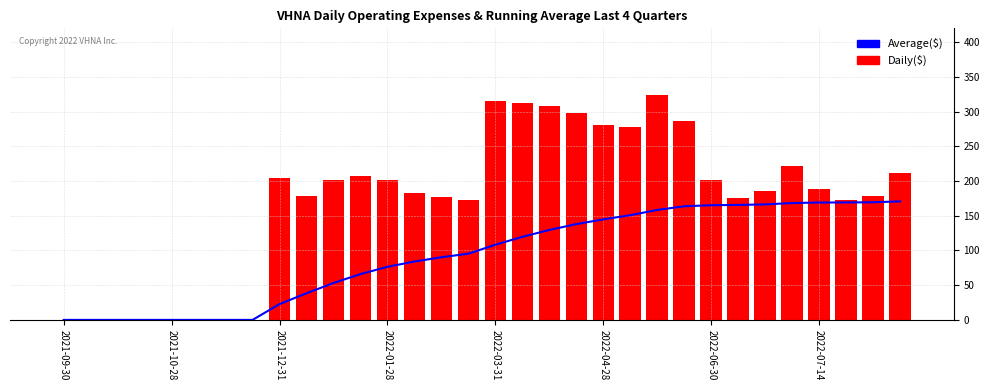

List the series in order of their peak value, lowest first.

Average($), Daily($)